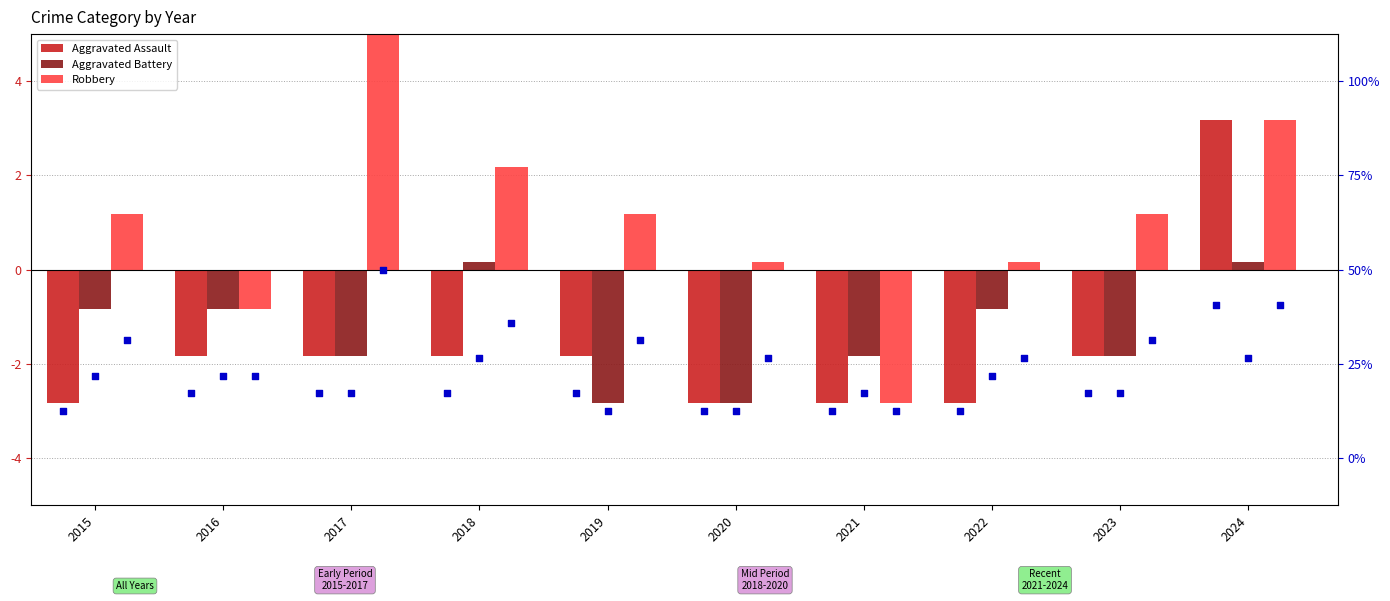

Which series contains the lowest Y value?

Aggravated Assault